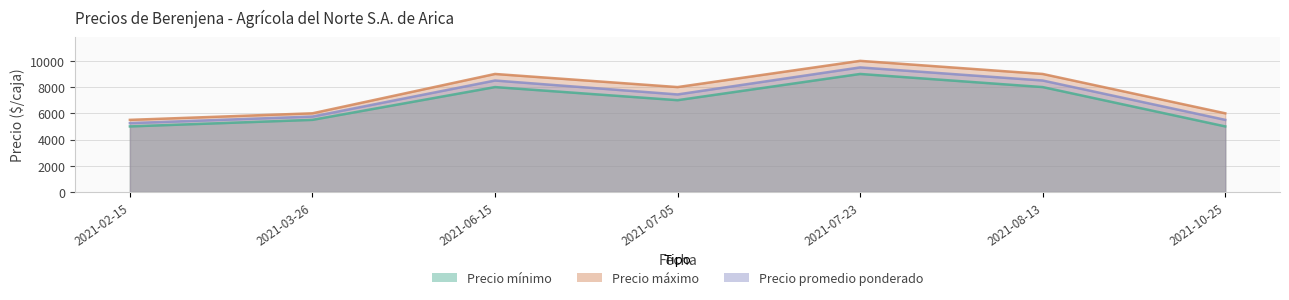

True or false: Precio minimo and Precio maximo intersect in this chart.

False